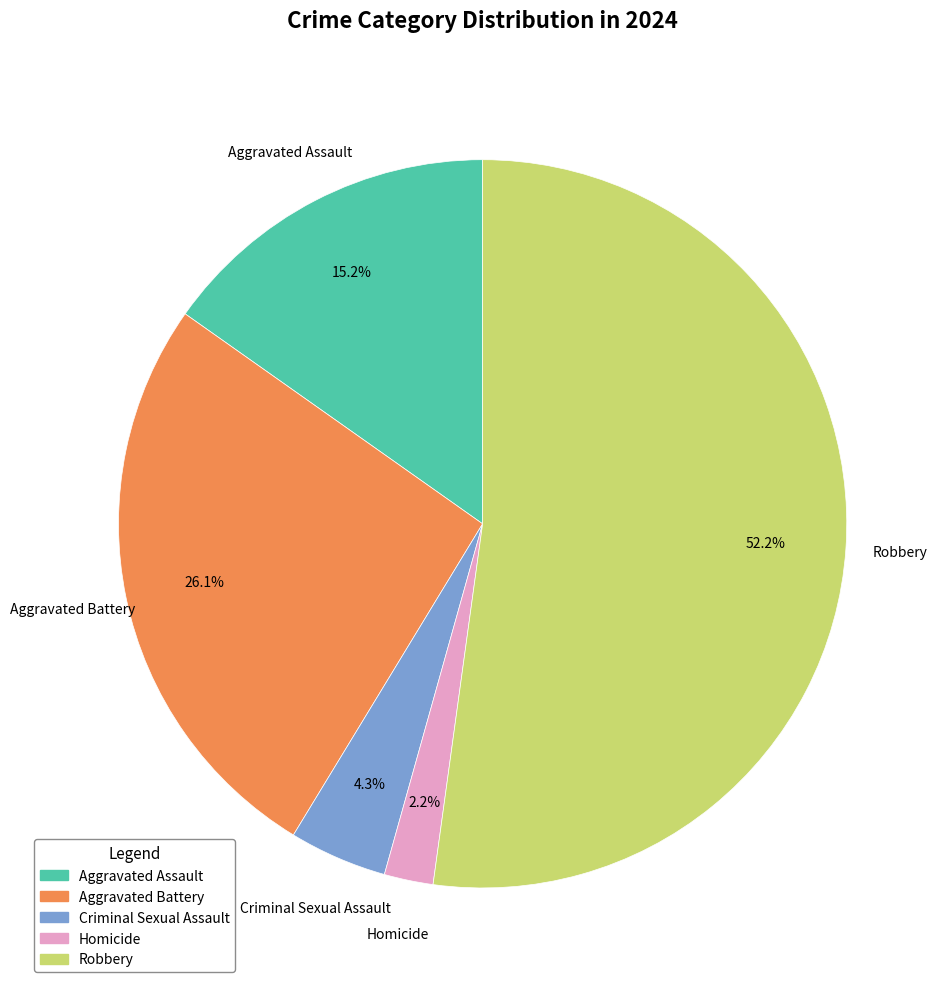

Rank the categories by value from highest to lowest.

Robbery, Aggravated Battery, Aggravated Assault, Criminal Sexual Assault, Homicide